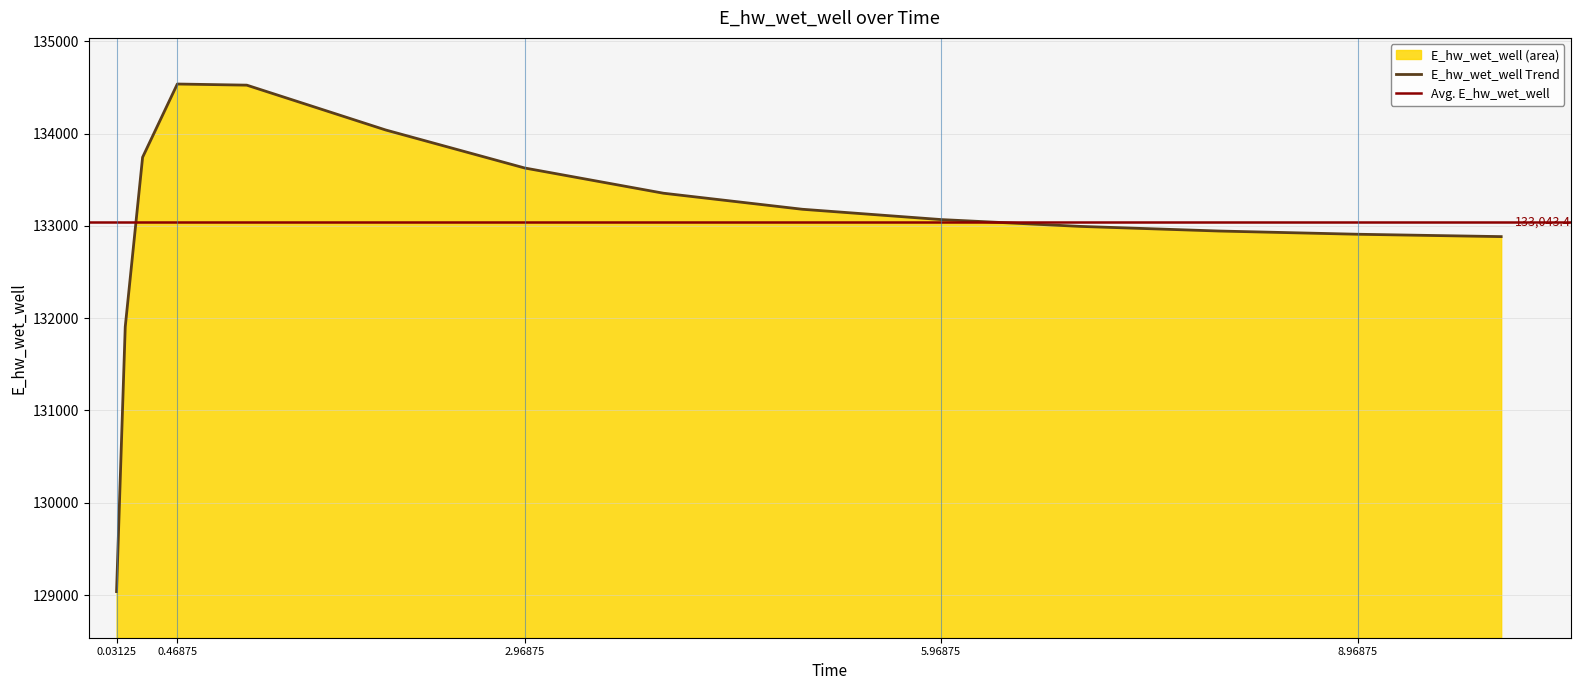

The chart shows a value of 51345.9 at 0.09375. True or false?

False